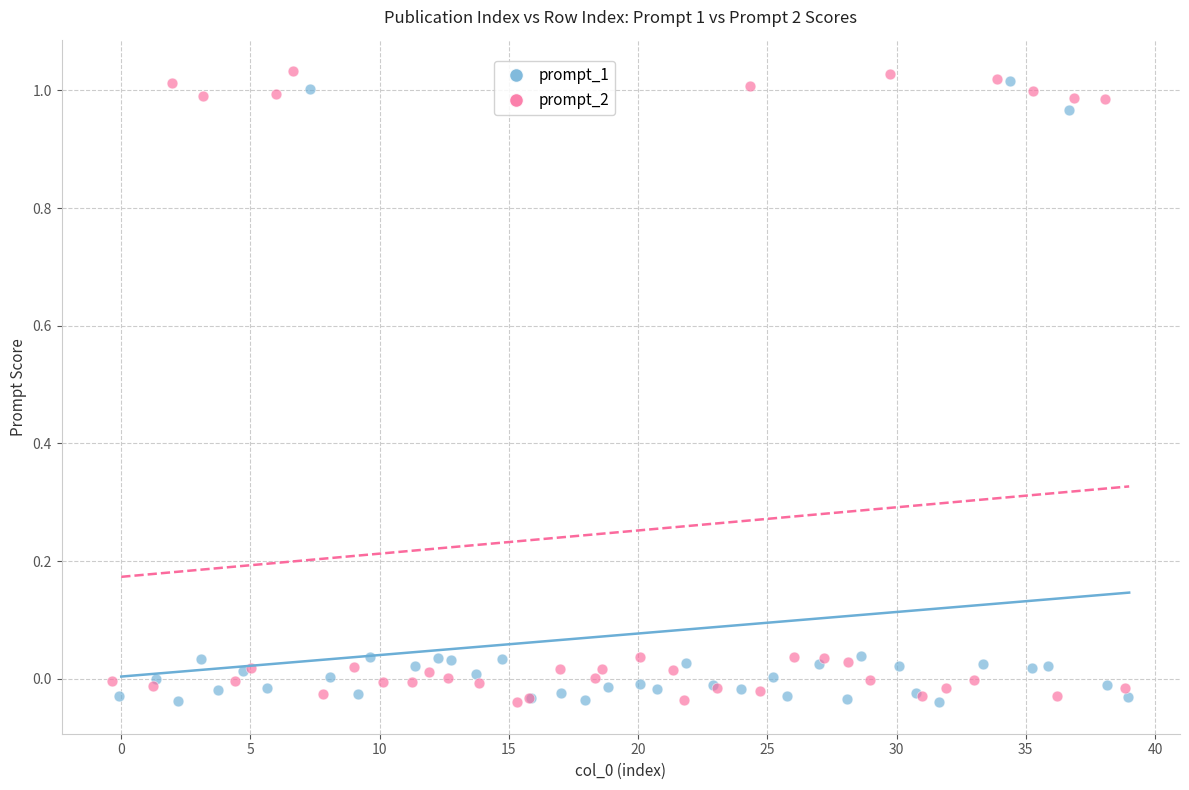

Which series reaches the maximum Y coordinate?

prompt_2